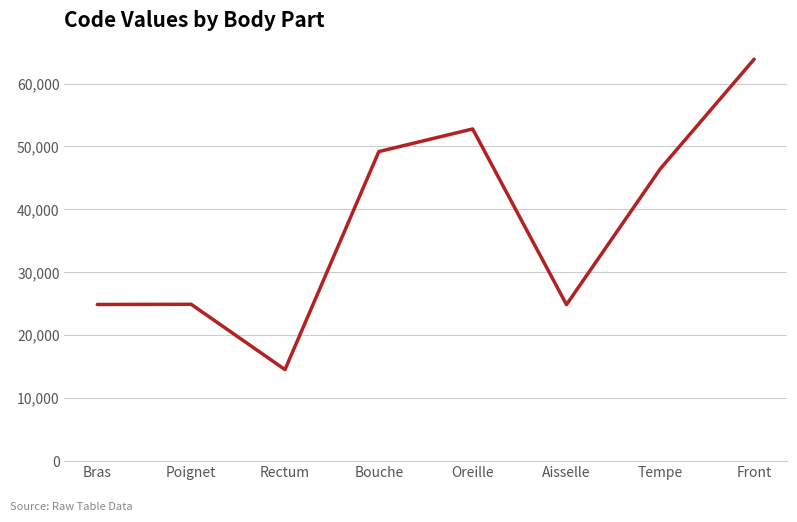

How many values are below 46450?

4